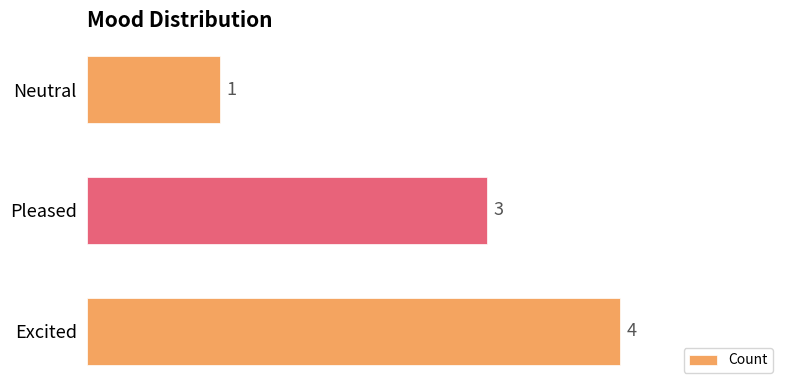

Which label corresponds to the smallest value in the chart?

Neutral